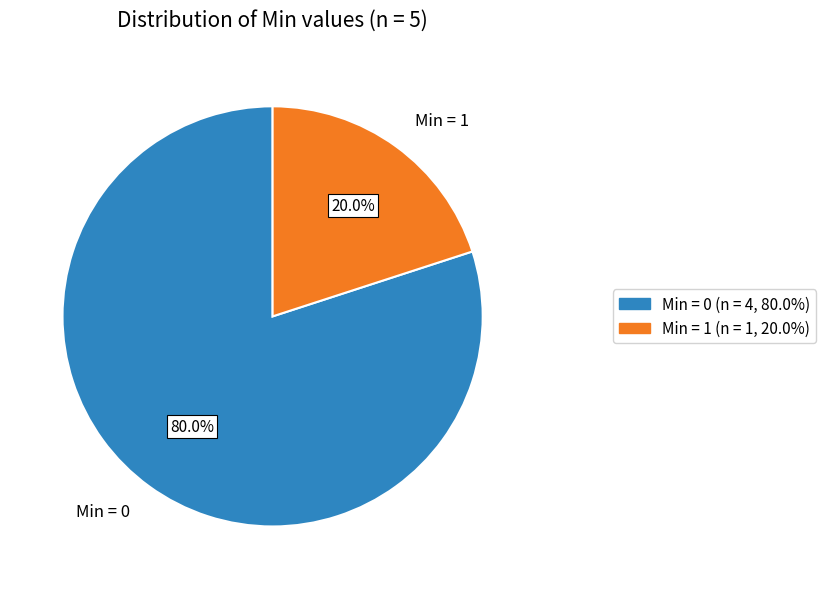

What is the majority slice?

Min = 0